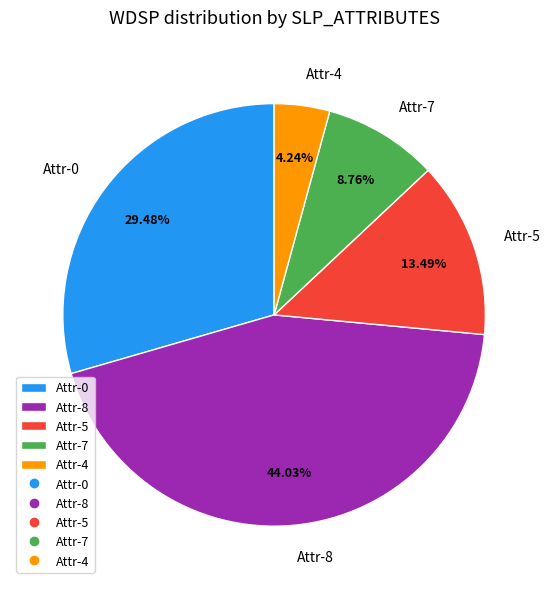

Count the number of slices in the pie.

5